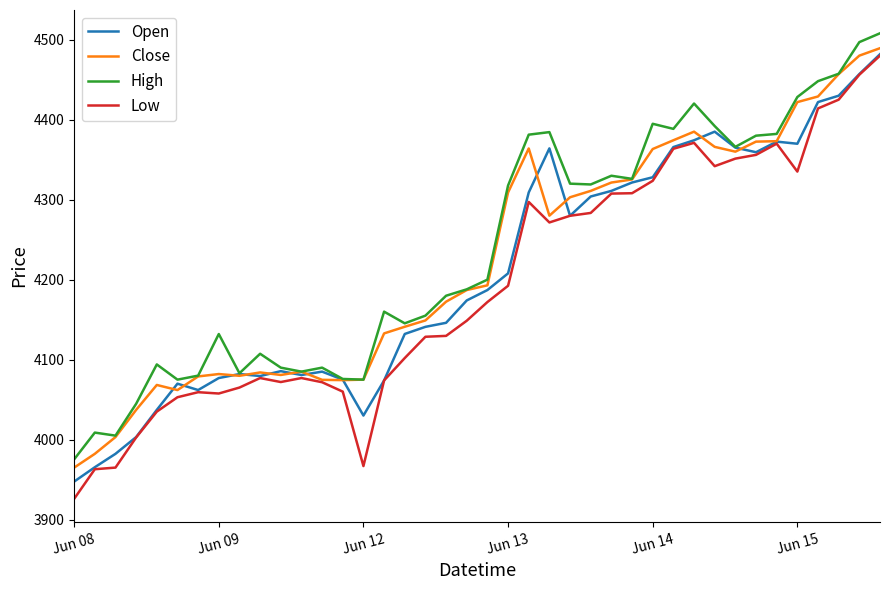

Which series has the largest range (max minus min)?

Low